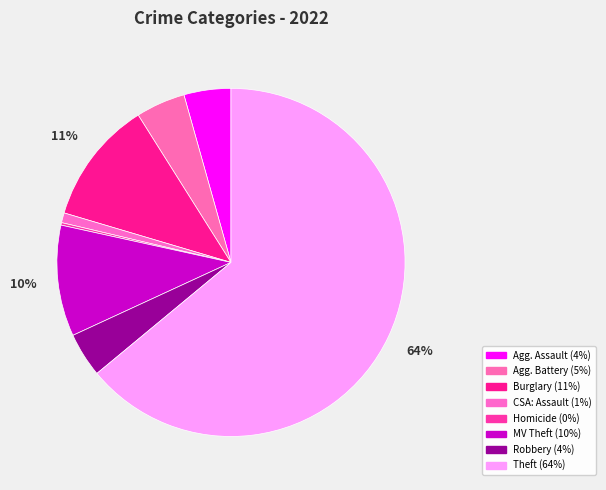

How many segments does this pie chart have?

8